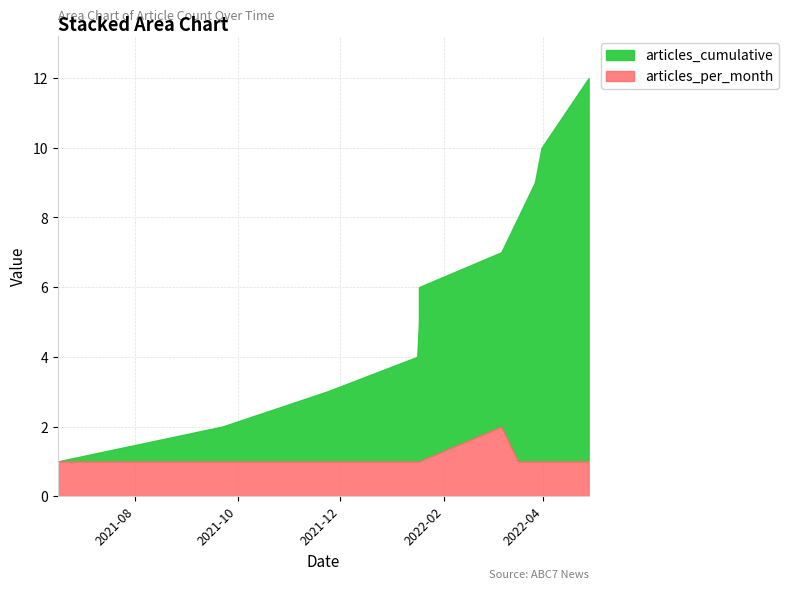

At which category does articles_per_month reach its first local peak?

2022-03-07